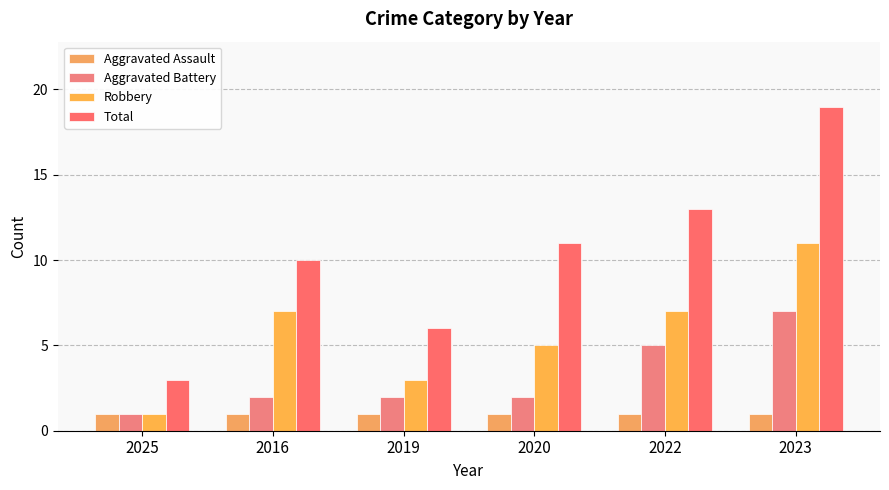

What is the label of the 3rd bar from the right?

2020